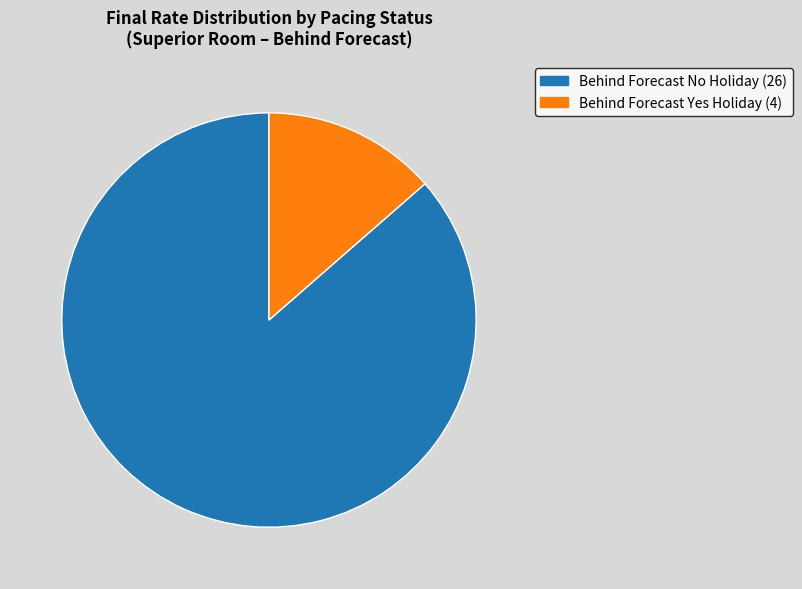

Combined, do Behind Forecast No Holiday (26) and Behind Forecast Yes Holiday (4) account for over 50%?

Yes